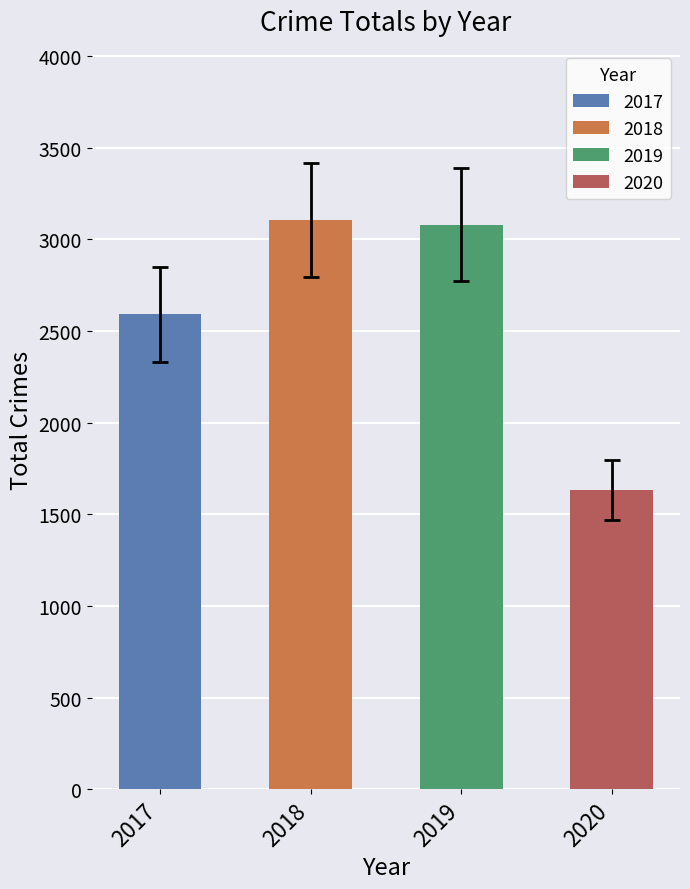

True or false: the data shows 2592 at 2017.

True